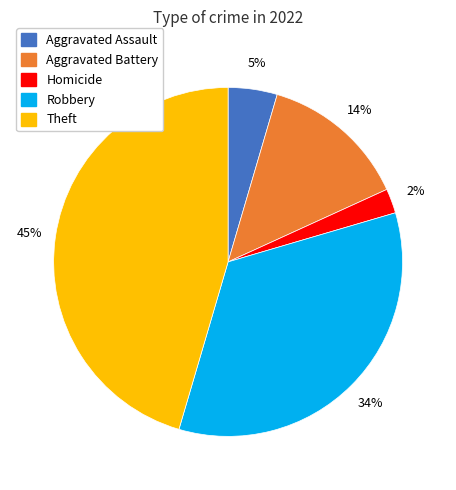

To the nearest percent, what is the average slice percentage?

20%